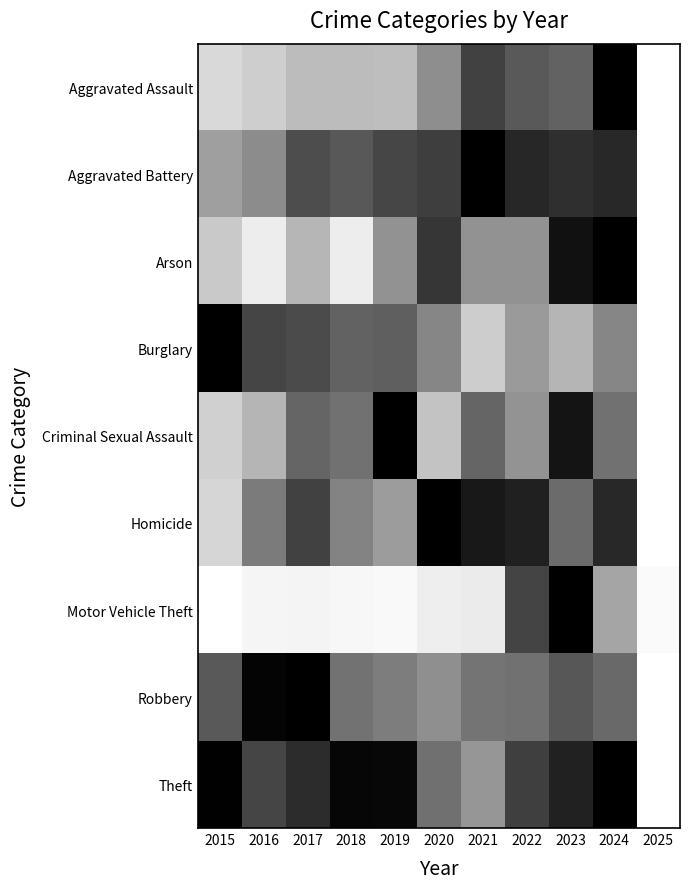

At which category does the chart reach its minimum across all series?

2025